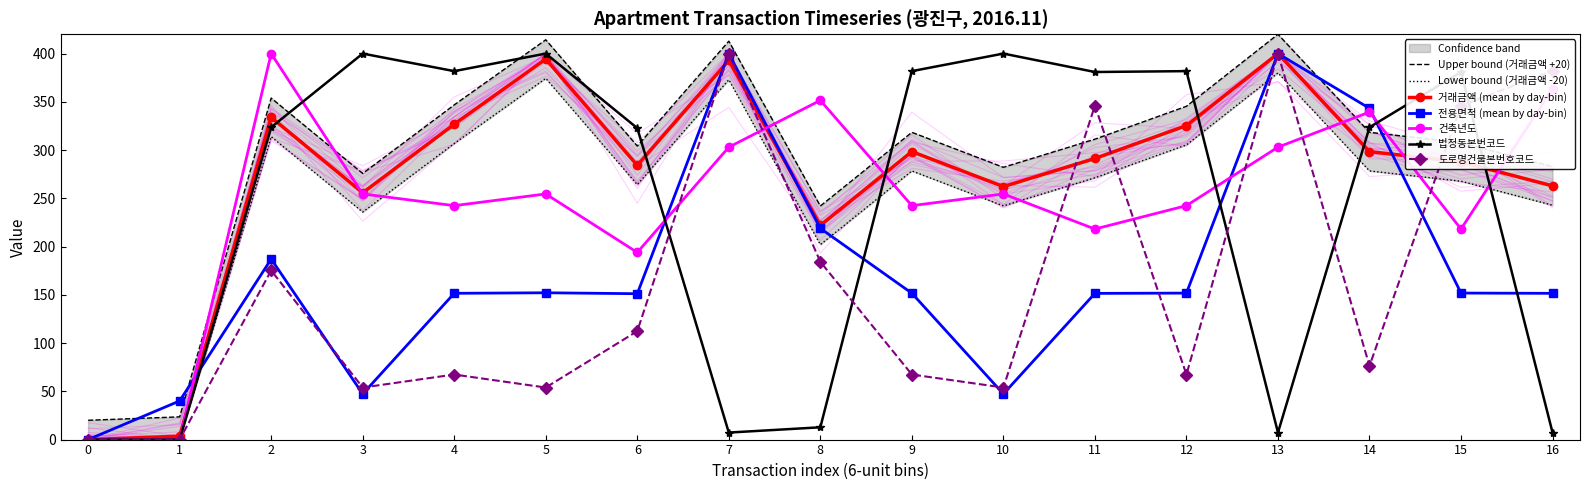

What is the value of the 법정동본번코드 point at the 3rd from the left?

323.6